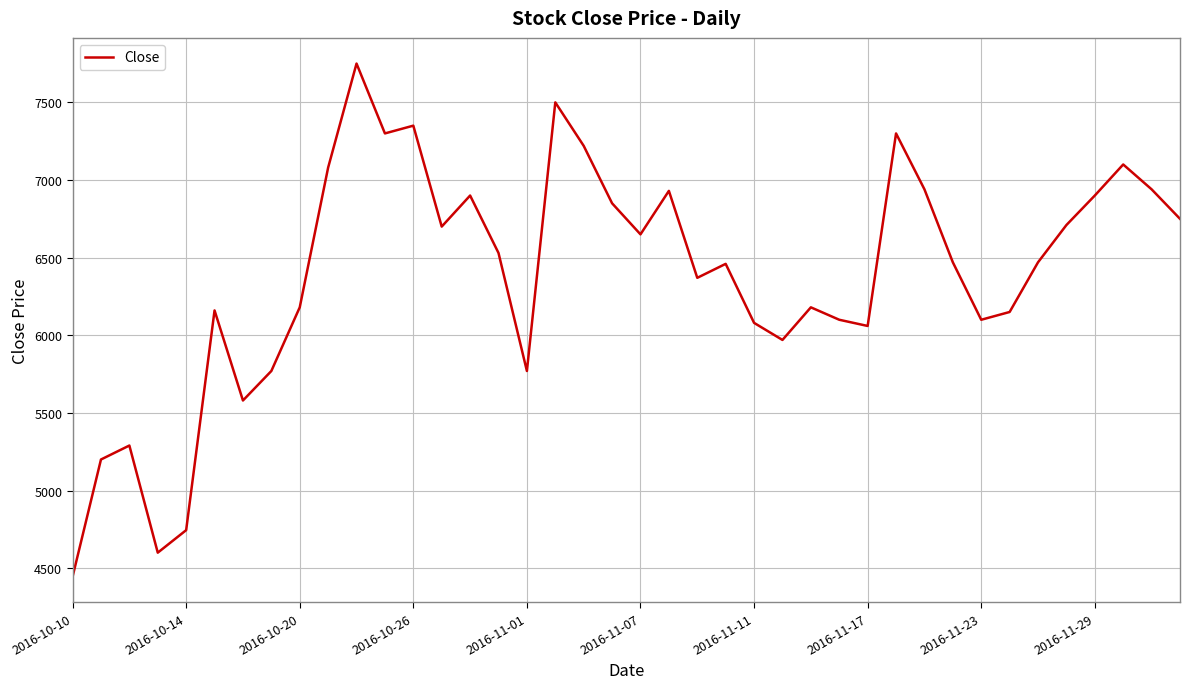

What is the minimum value shown in the chart?

4445